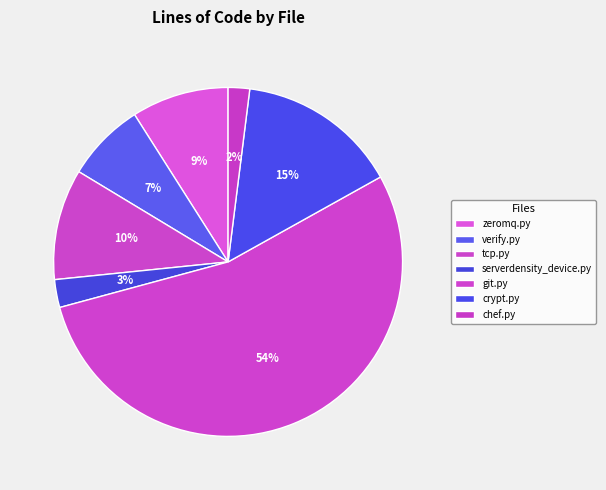

To the nearest percent, what is the average slice percentage?

14%